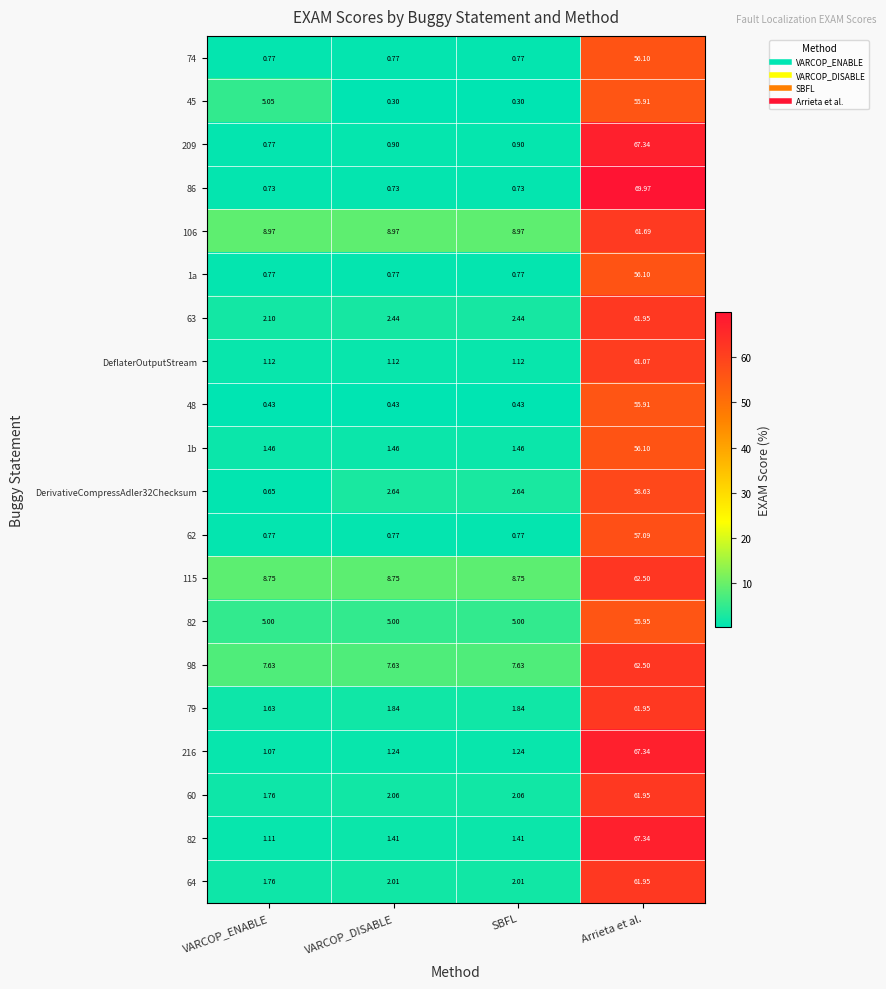

Count the number of categories in the chart.

4